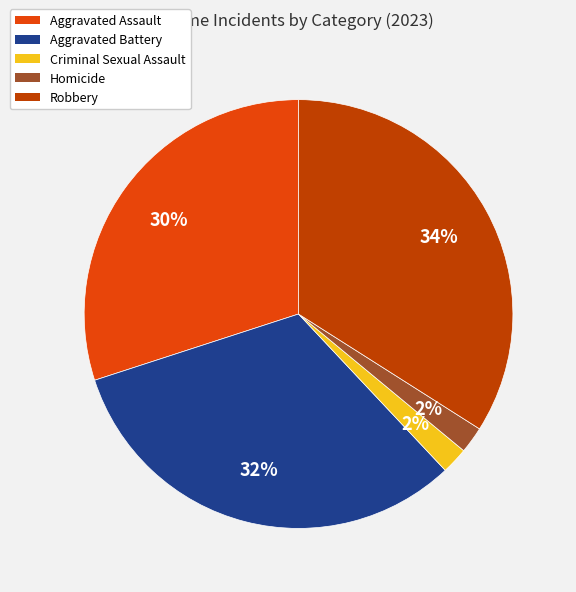

What is the largest slice in the pie chart?

Robbery